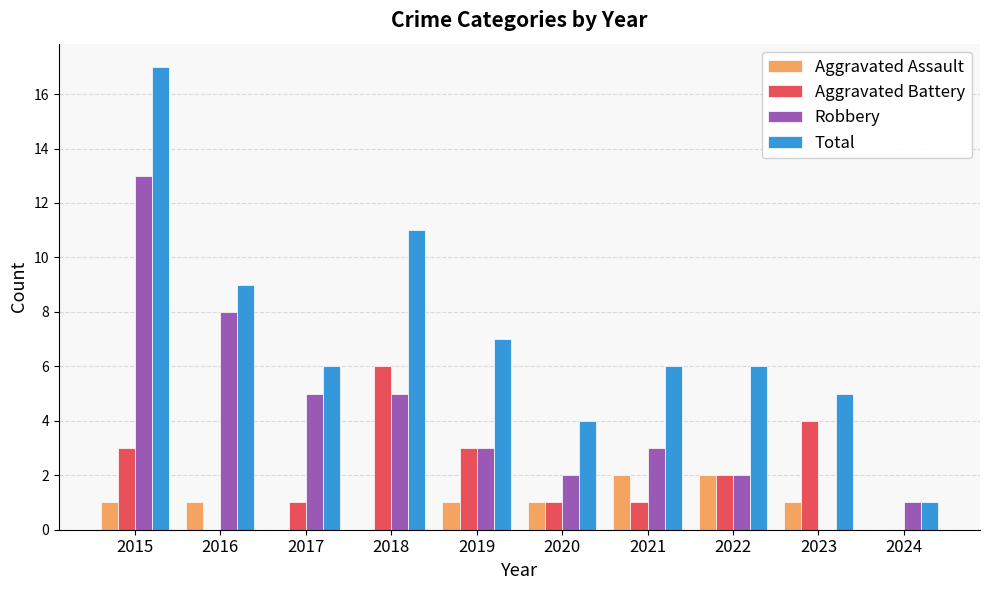

What is the difference between the Robbery values at 2021 and 2024?

2